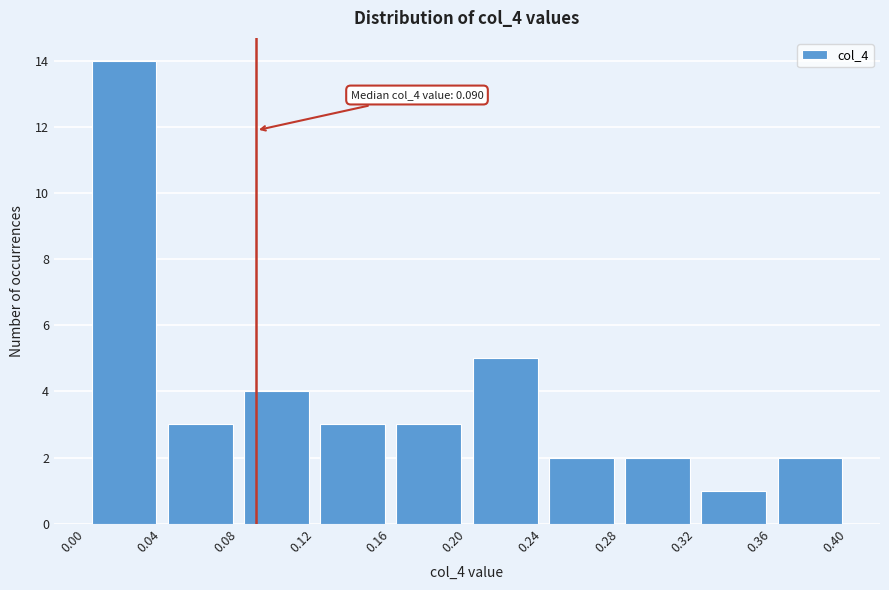

Which range on the x-axis has the tallest bar?

0.00 to 0.04